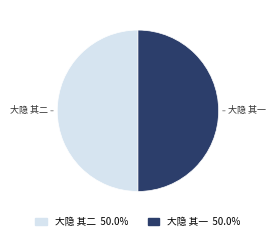

Do 大隐 其二 and 大隐 其一 together represent more than half of the pie?

Yes